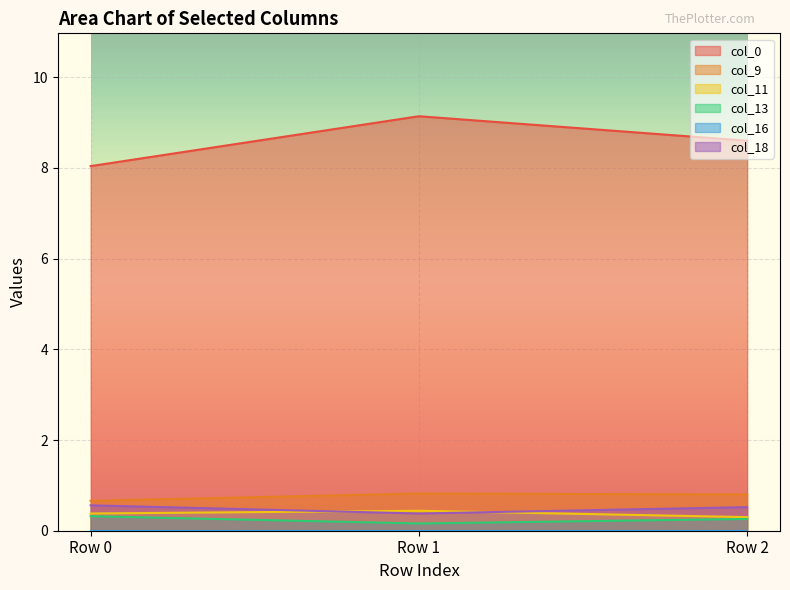

What is the value of the col_9 point at the 2nd from the left?

0.8